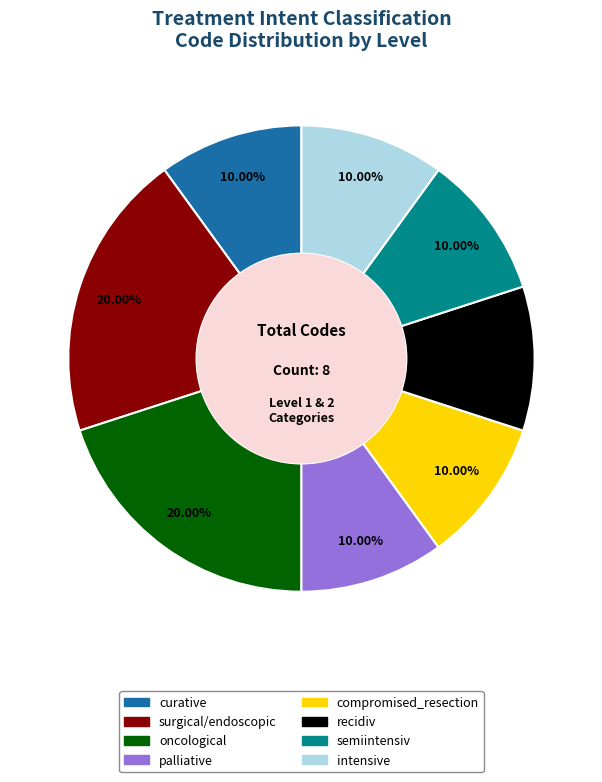

Is the sum of surgical/endoscopic and curative greater than half?

No